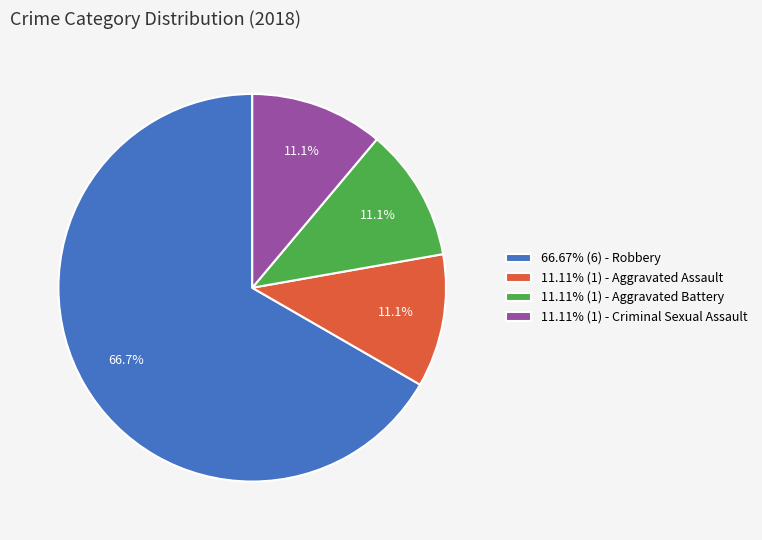

How much of the chart is everything except 11.11% (1) - Criminal Sexual Assault?

88.9%